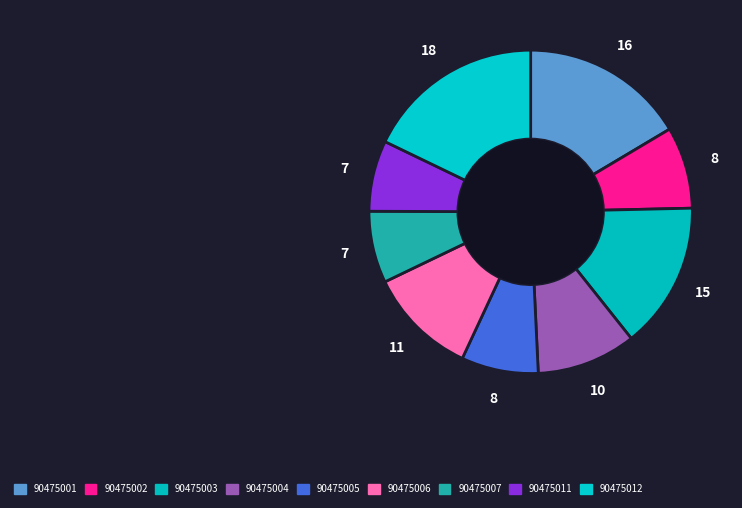

Rank the categories by value from highest to lowest.

90475012, 90475001, 90475003, 90475006, 90475004, 90475002, 90475005, 90475007, 90475011